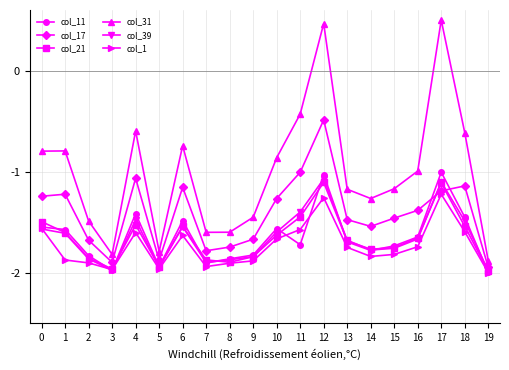

How many interior local valleys does the col_17 series have?

4